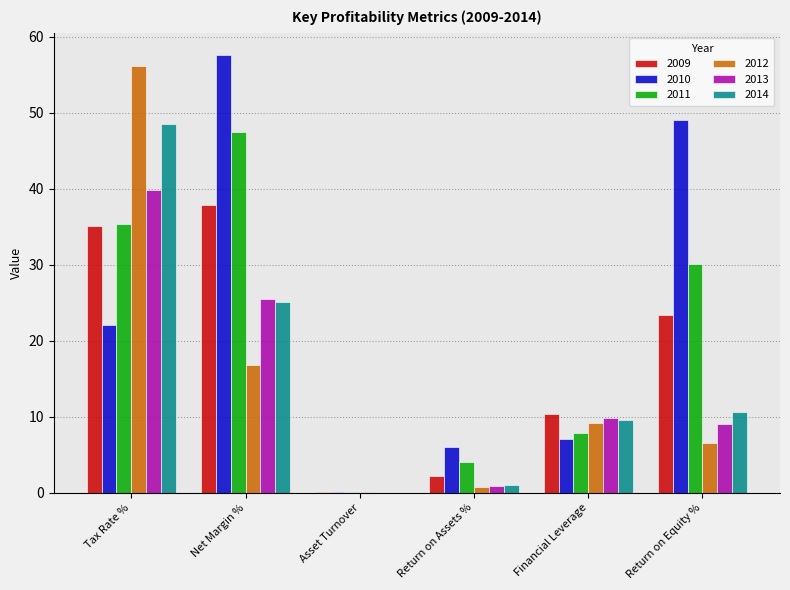

Which series changed the most between Net Margin % and Return on Equity %?

2011